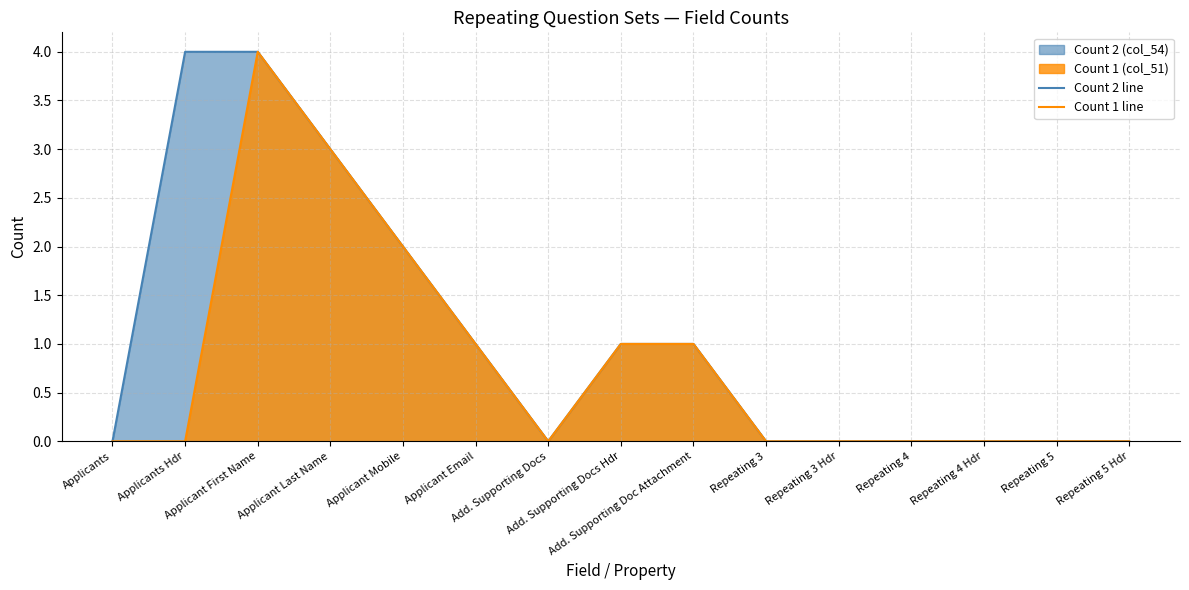

Reading right to left, list all the values displayed in this chart.

Count 2 line: Repeating 5 Hdr=0	Repeating 5=0	Repeating 4 Hdr=0	Repeating 4=0	Repeating 3 Hdr=0	Repeating 3=0	Add. Supporting Doc Attachment=1	Add. Supporting Docs Hdr=1	Add. Supporting Docs=0	Applicant Email=1	Applicant Mobile=2	Applicant Last Name=3	Applicant First Name=4	Applicants Hdr=4	Applicants=0
Count 1 line: Repeating 5 Hdr=0	Repeating 5=0	Repeating 4 Hdr=0	Repeating 4=0	Repeating 3 Hdr=0	Repeating 3=0	Add. Supporting Doc Attachment=1	Add. Supporting Docs Hdr=1	Add. Supporting Docs=0	Applicant Email=1	Applicant Mobile=2	Applicant Last Name=3	Applicant First Name=4	Applicants Hdr=0	Applicants=0